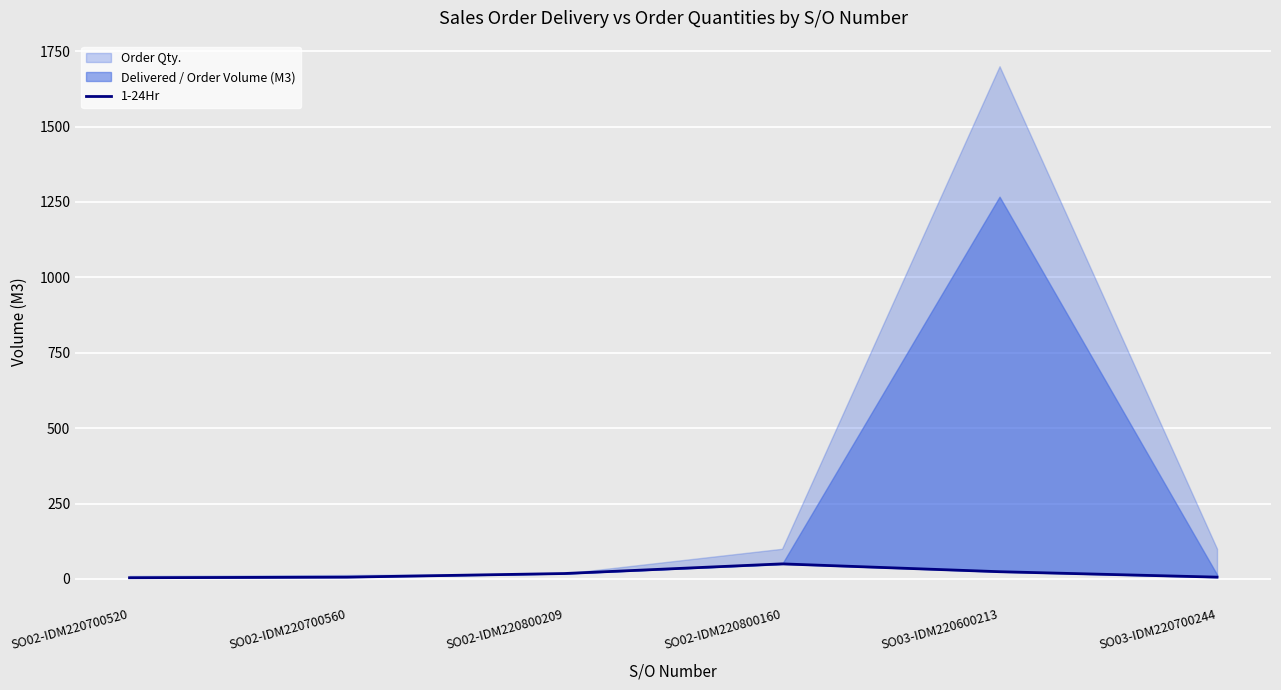

True or false: there are more than 1 points higher than both neighbors.

False